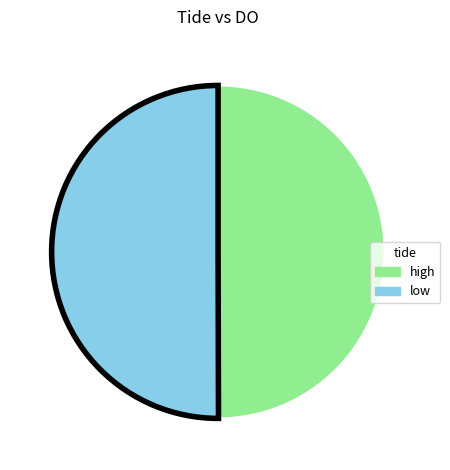

Approximately how many times larger is the value at low compared to high?

1.0